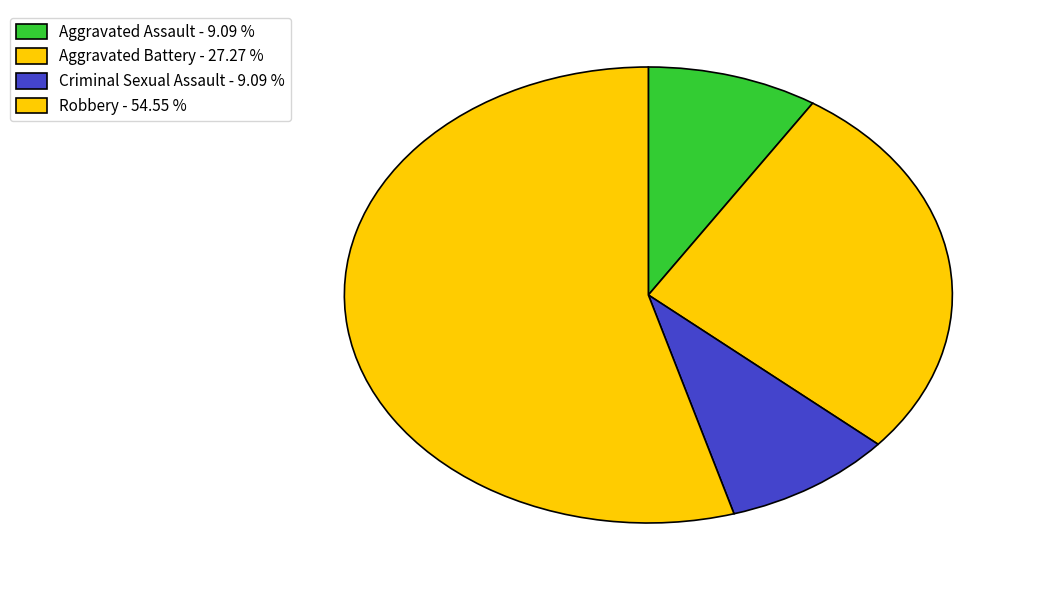

What is the change in value from Aggravated Battery to Criminal Sexual Assault?

-2